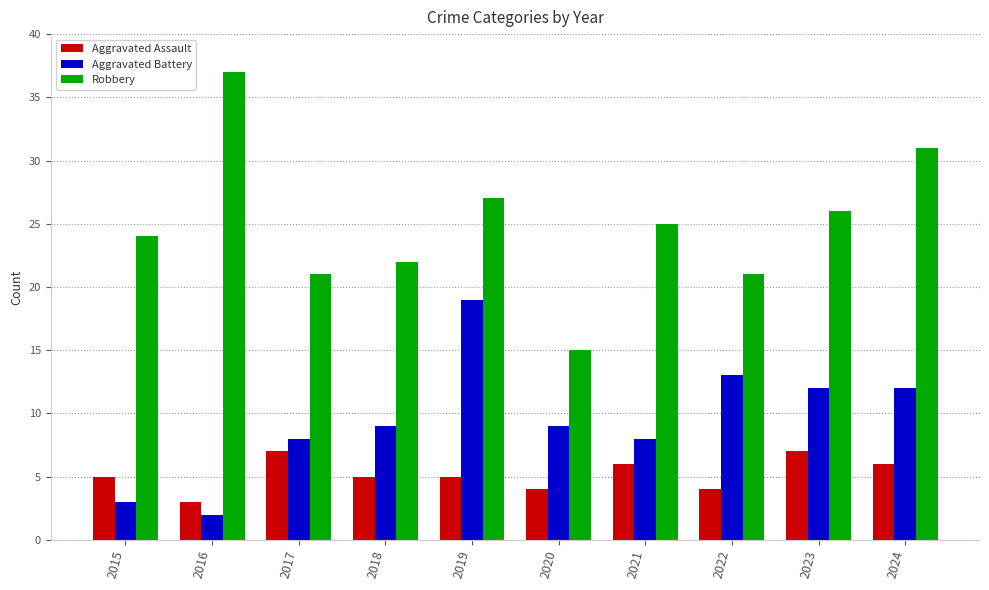

Is the value of Robbery at 2024 greater than the value of Aggravated Assault at 2018?

Yes